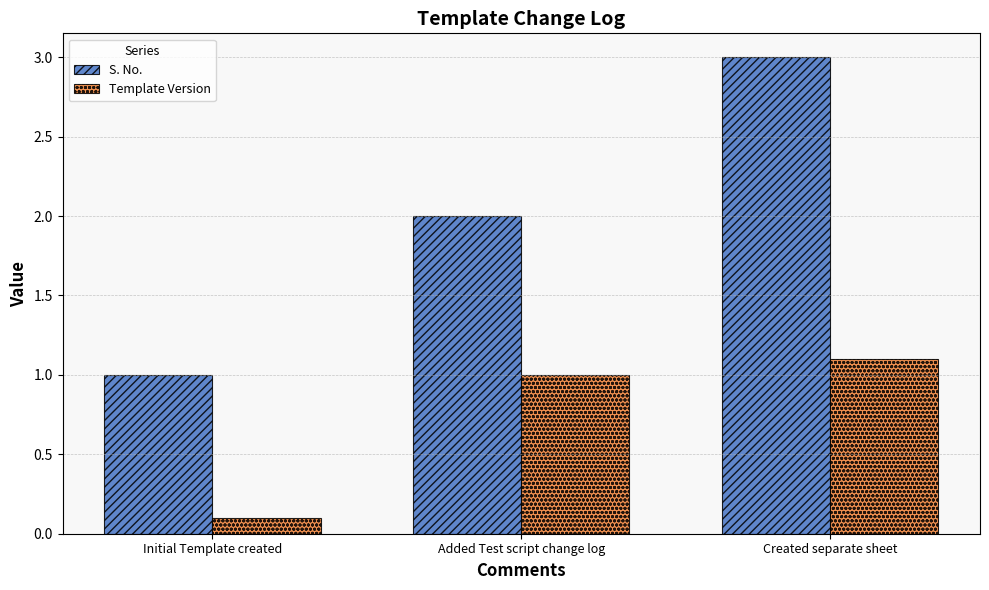

What position from the right is Initial Template created?

3